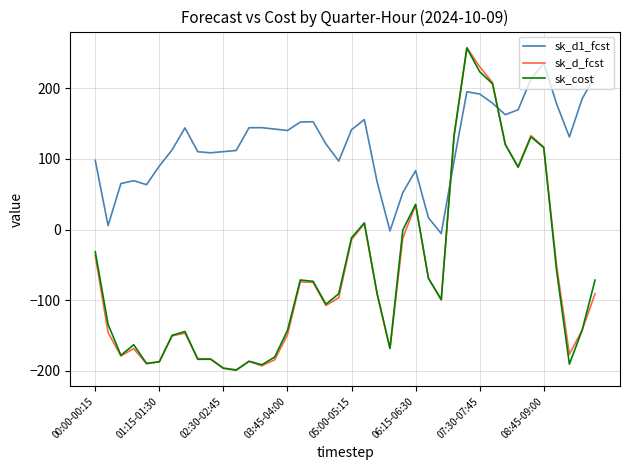

Count the number of categories in the chart.

40